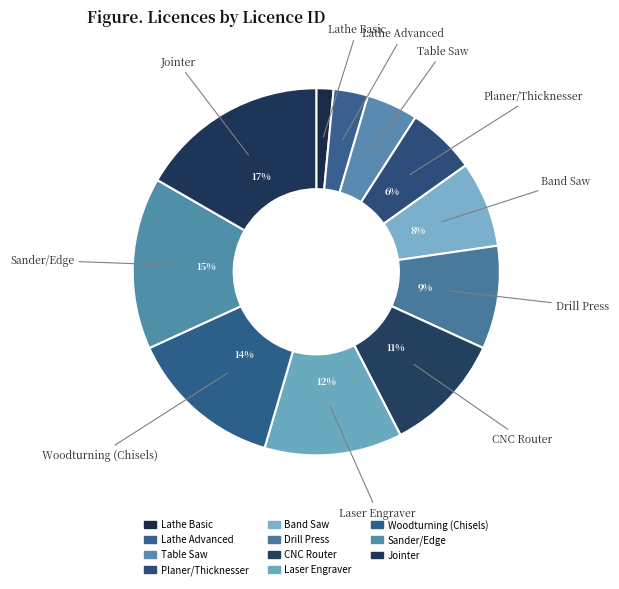

Is the sum of Lathe Basic and Table Saw greater than half?

No